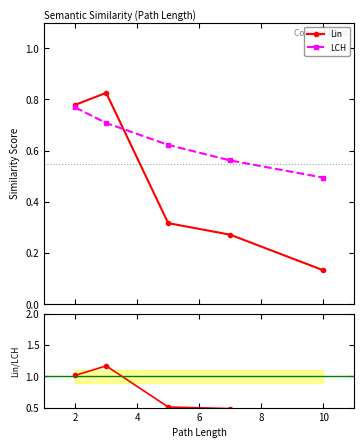

How many interior local peaks does the Lin series have?

1